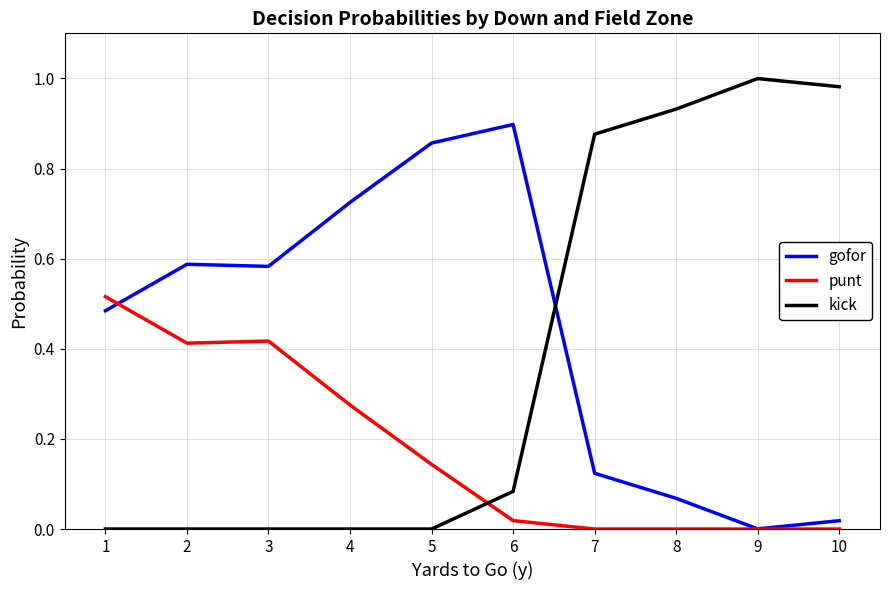

The value of kick at 9 is 1.0. True or false?

True